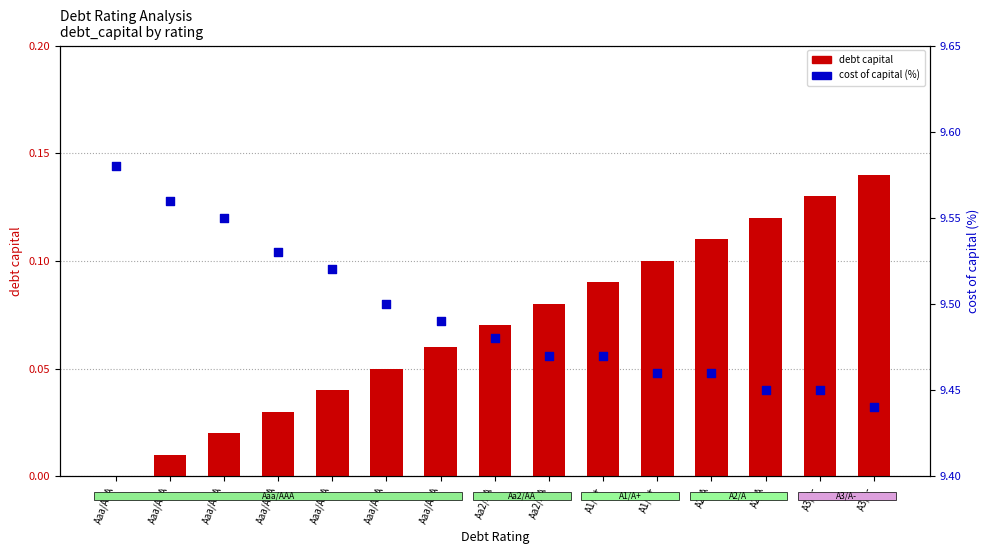

What are all the series names shown in the legend?

debt capital, cost of capital (%)